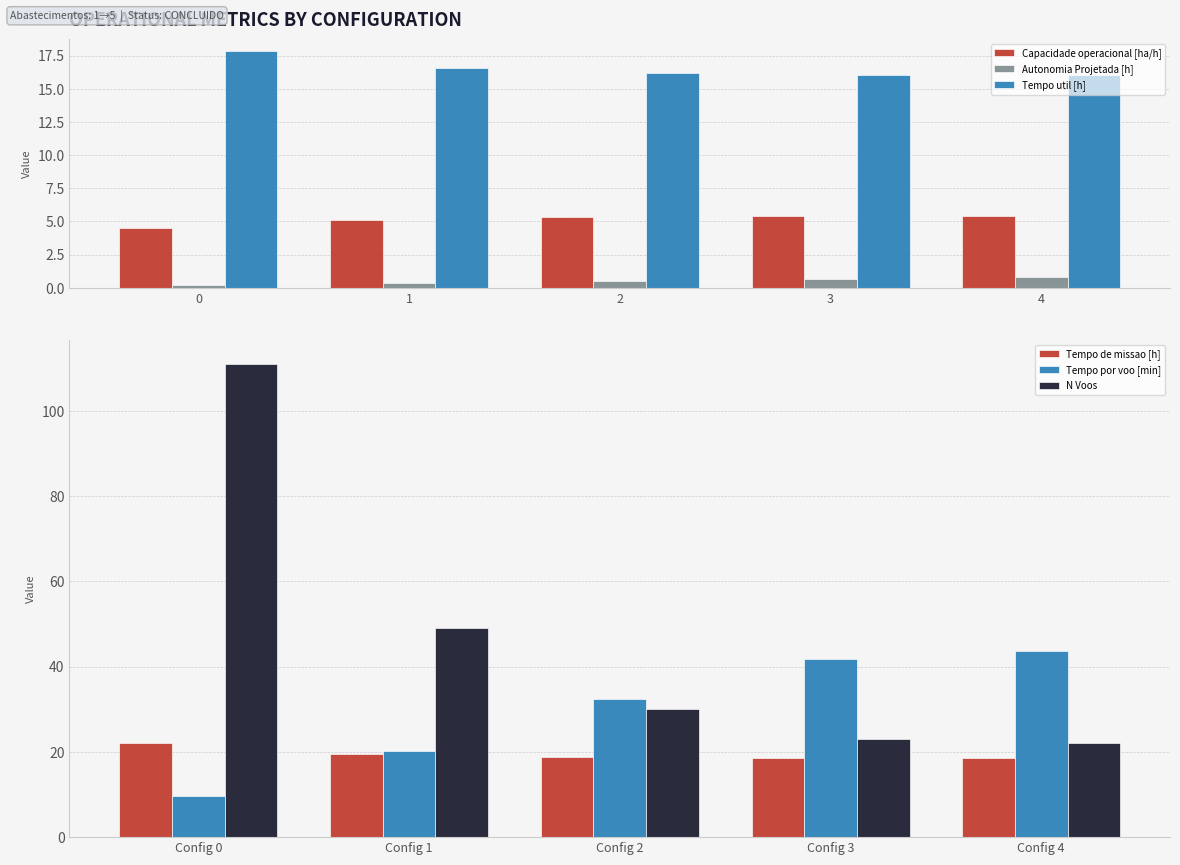

The value of Capacidade operacional [ha/h] at 1 is 8.8. True or false?

False